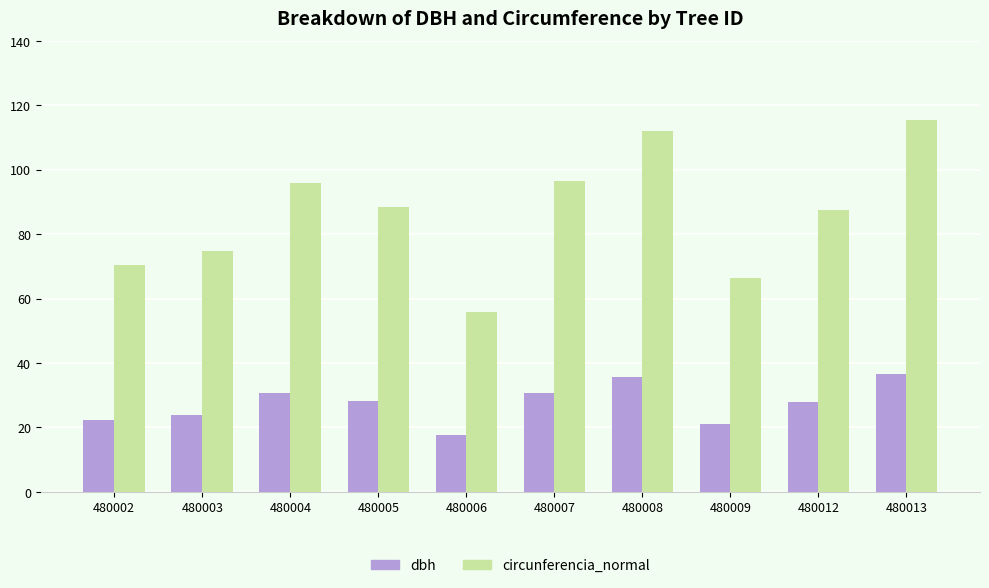

Are the bars horizontal?

No